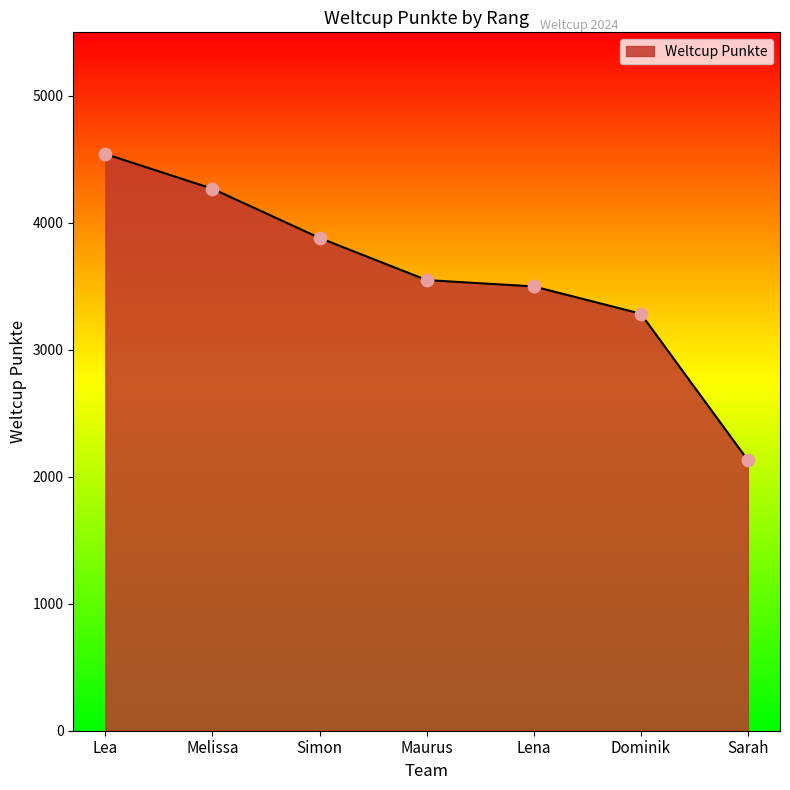

Approximately how many times larger is the value at Lea compared to Melissa?

1.1